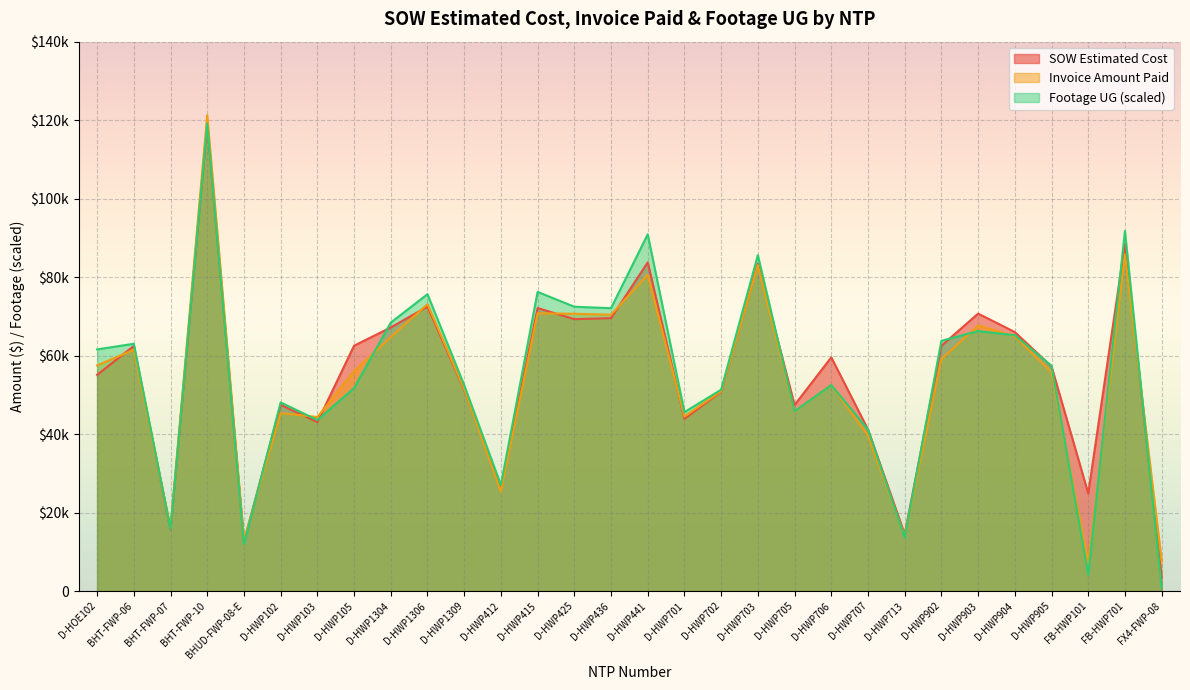

Which label corresponds to the smallest value in the chart?

FX4-FWP-08